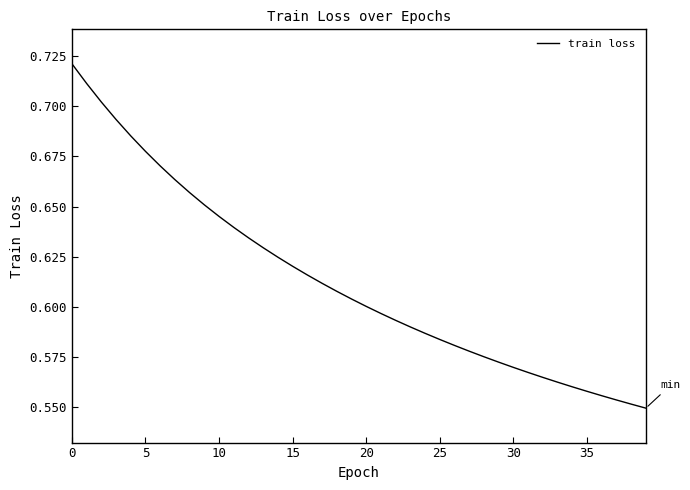

What is the sum of all values?

24.5